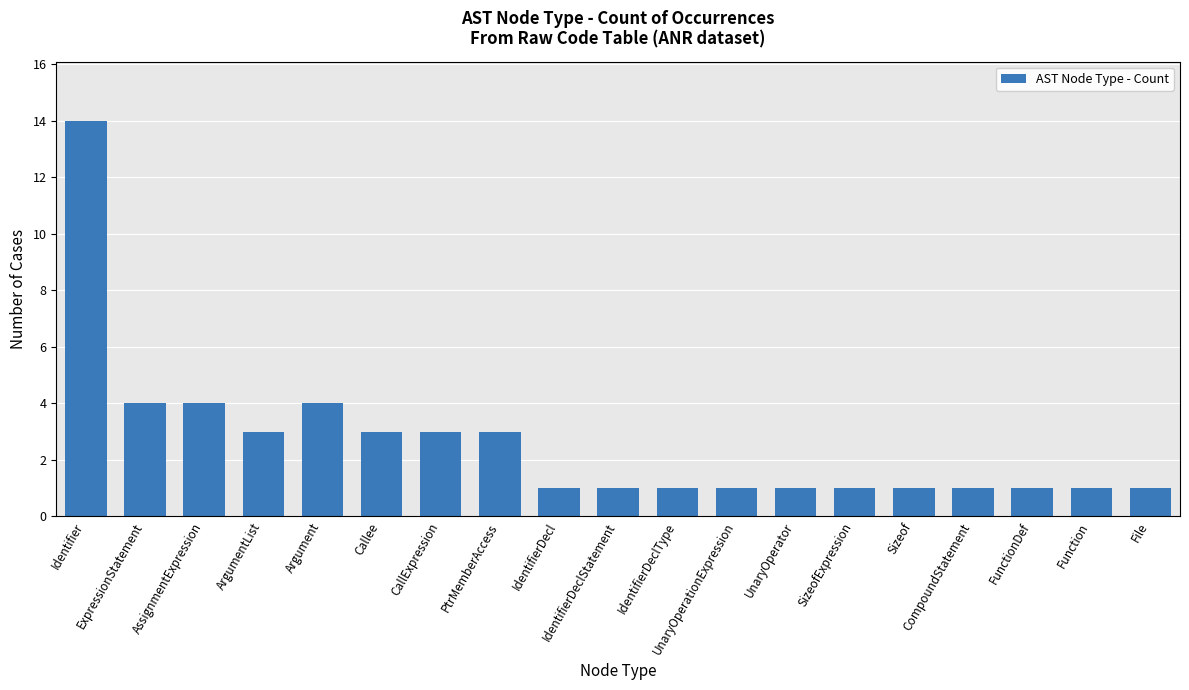

What is the smallest value displayed?

1